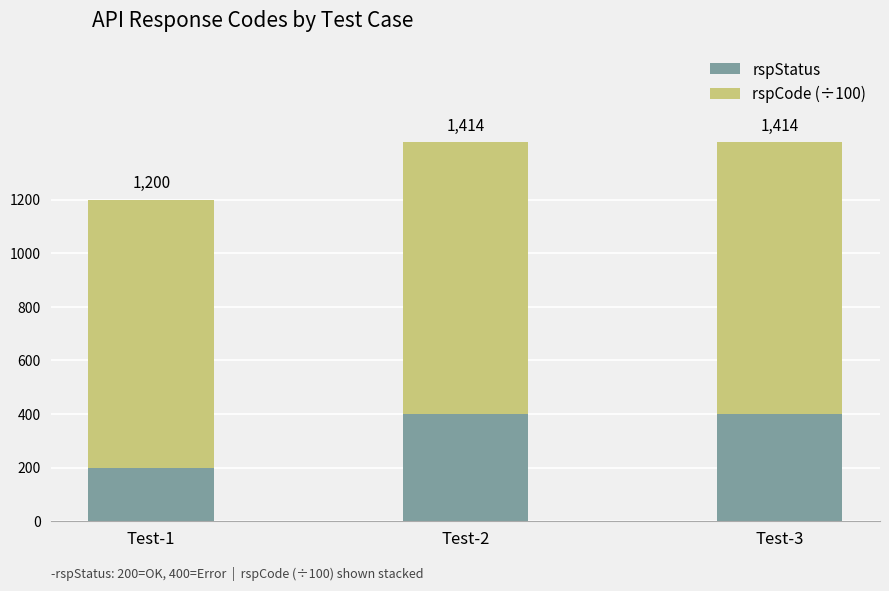

Are the bars horizontal?

No